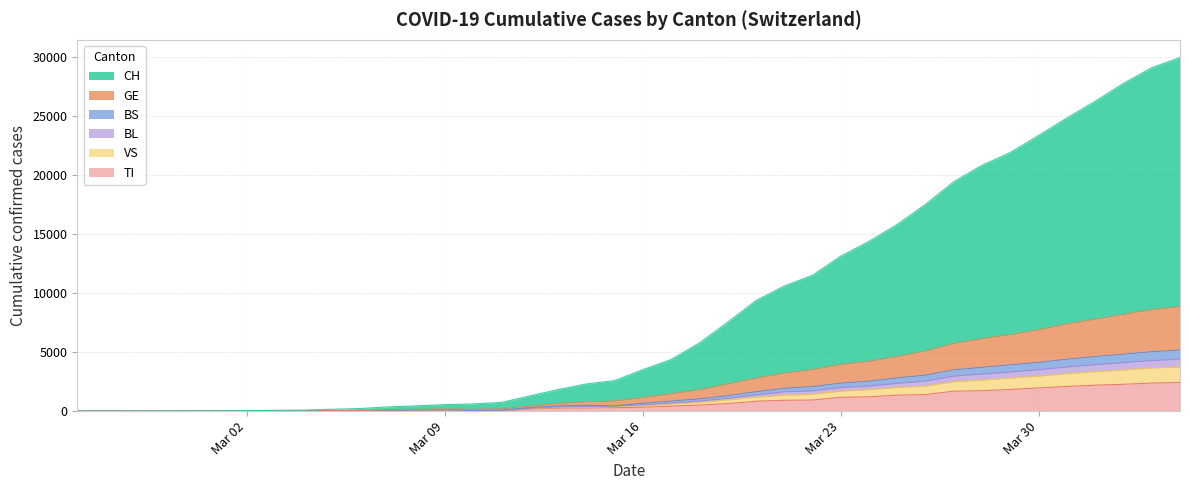

At which label does TI reach its peak?

2020-04-04